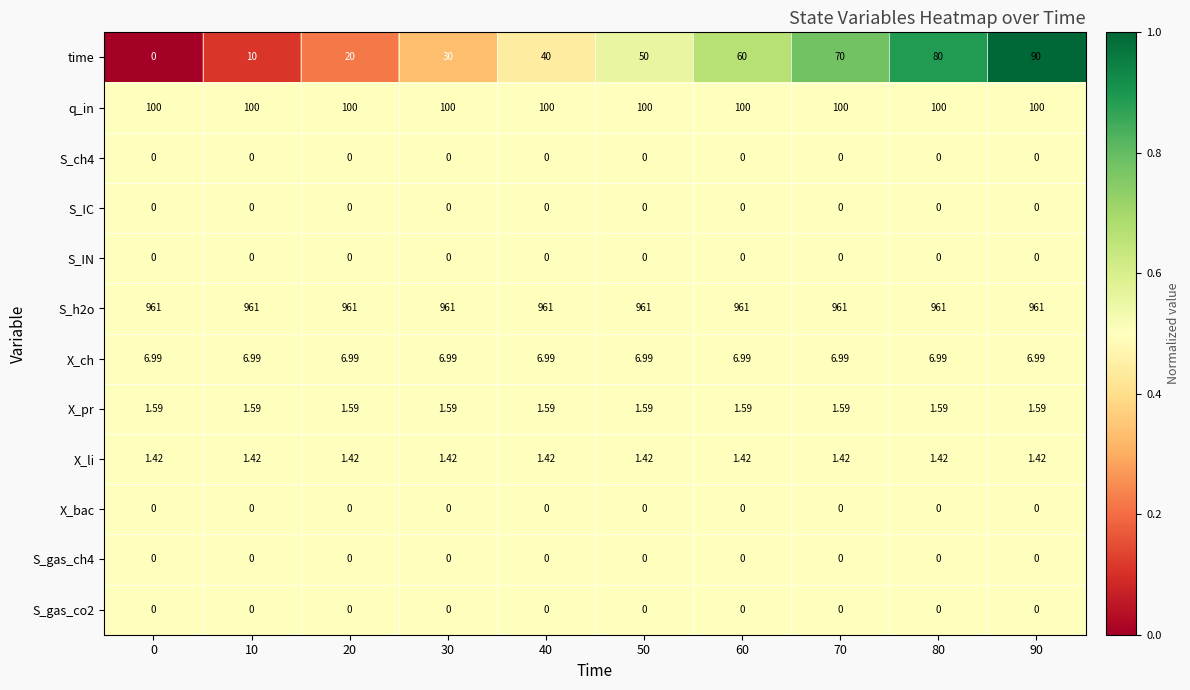

What is the difference between the highest and lowest values at 80?

961.0